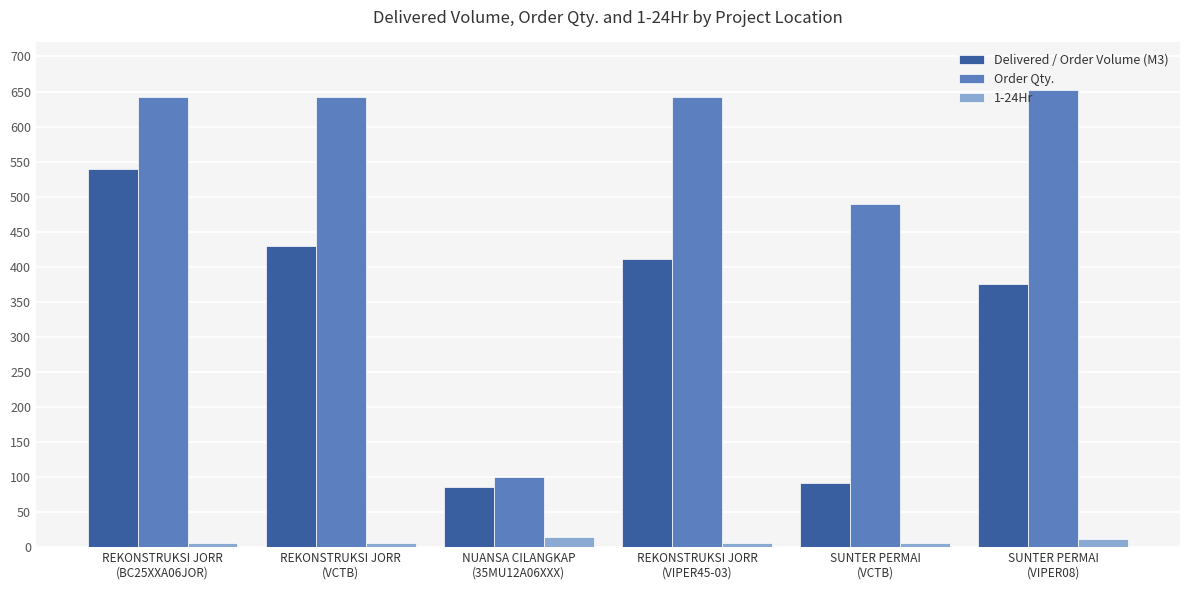

Which series has the largest range (max minus min)?

Order Qty.